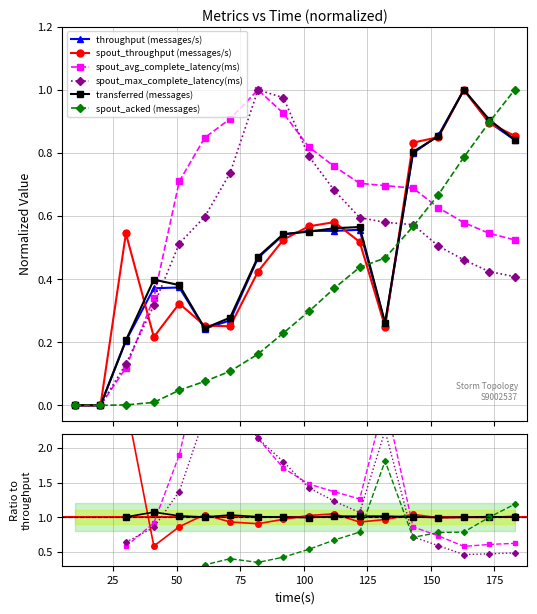

List the series in order of their peak value, highest first.

throughput (messages/s), spout_throughput (messages/s), spout_avg_complete_latency(ms), spout_max_complete_latency(ms), transferred (messages), spout_acked (messages)